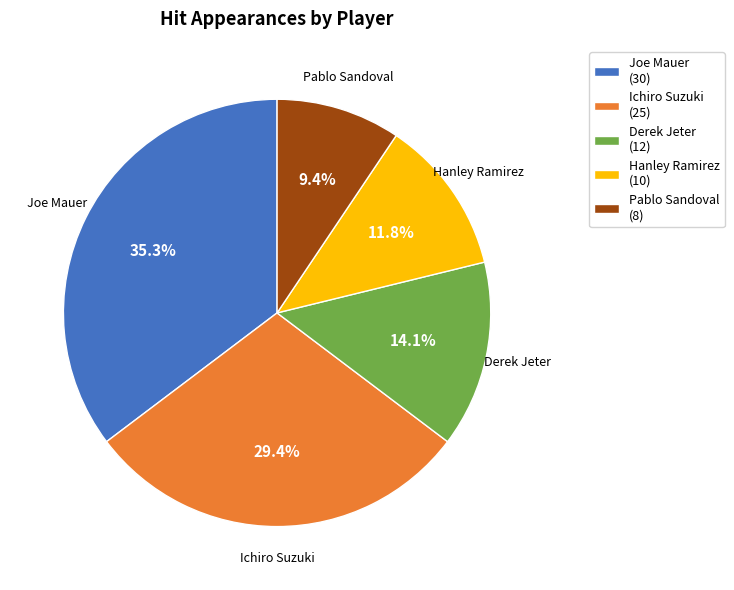

To the nearest percent, what portion does Derek Jeter represent?

14%